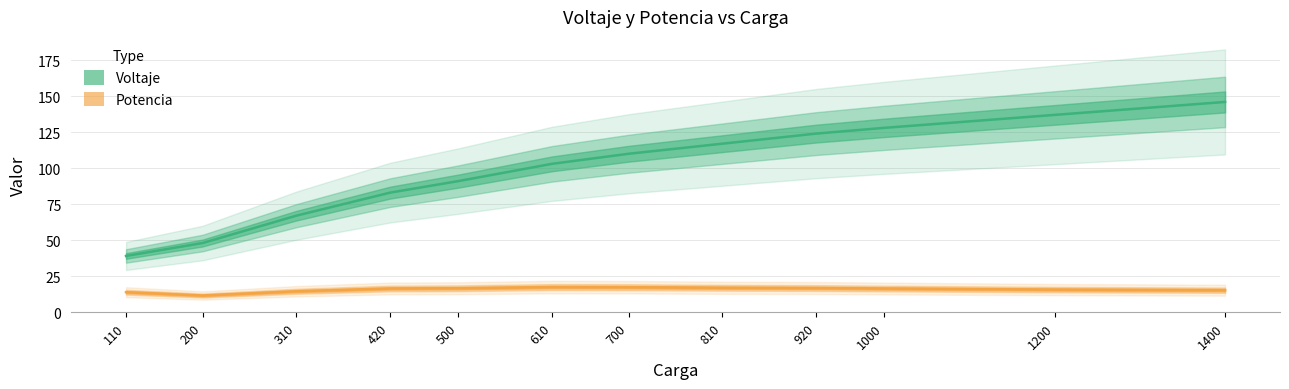

What is the difference between the Voltaje values at 110 and 200?

9.0